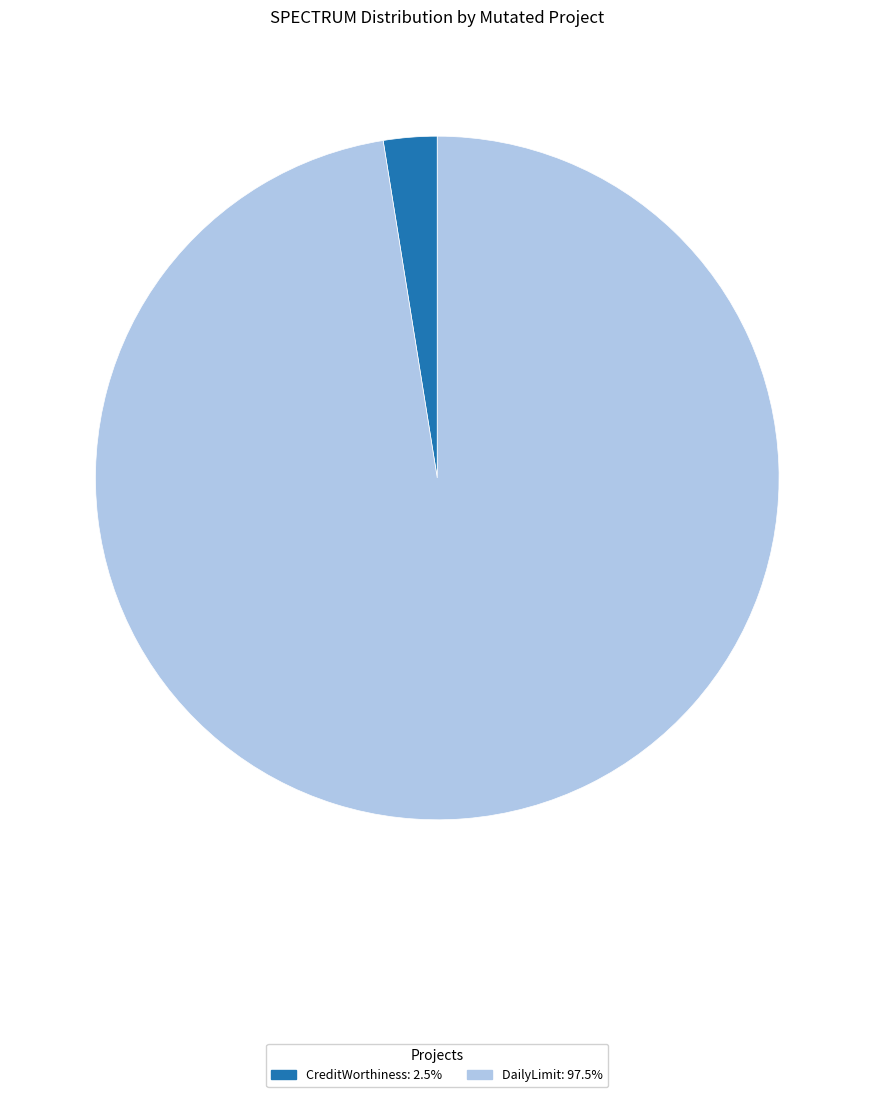

Is there any slice that represents more than half of the pie?

Yes